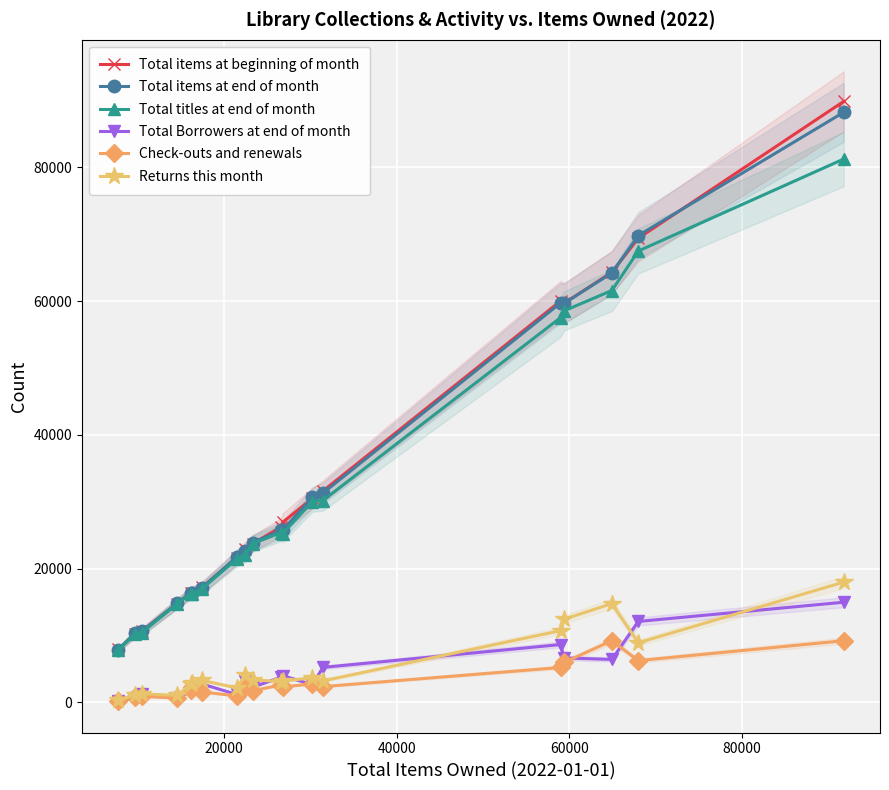

Which series has the largest total across all categories?

Total items at beginning of month